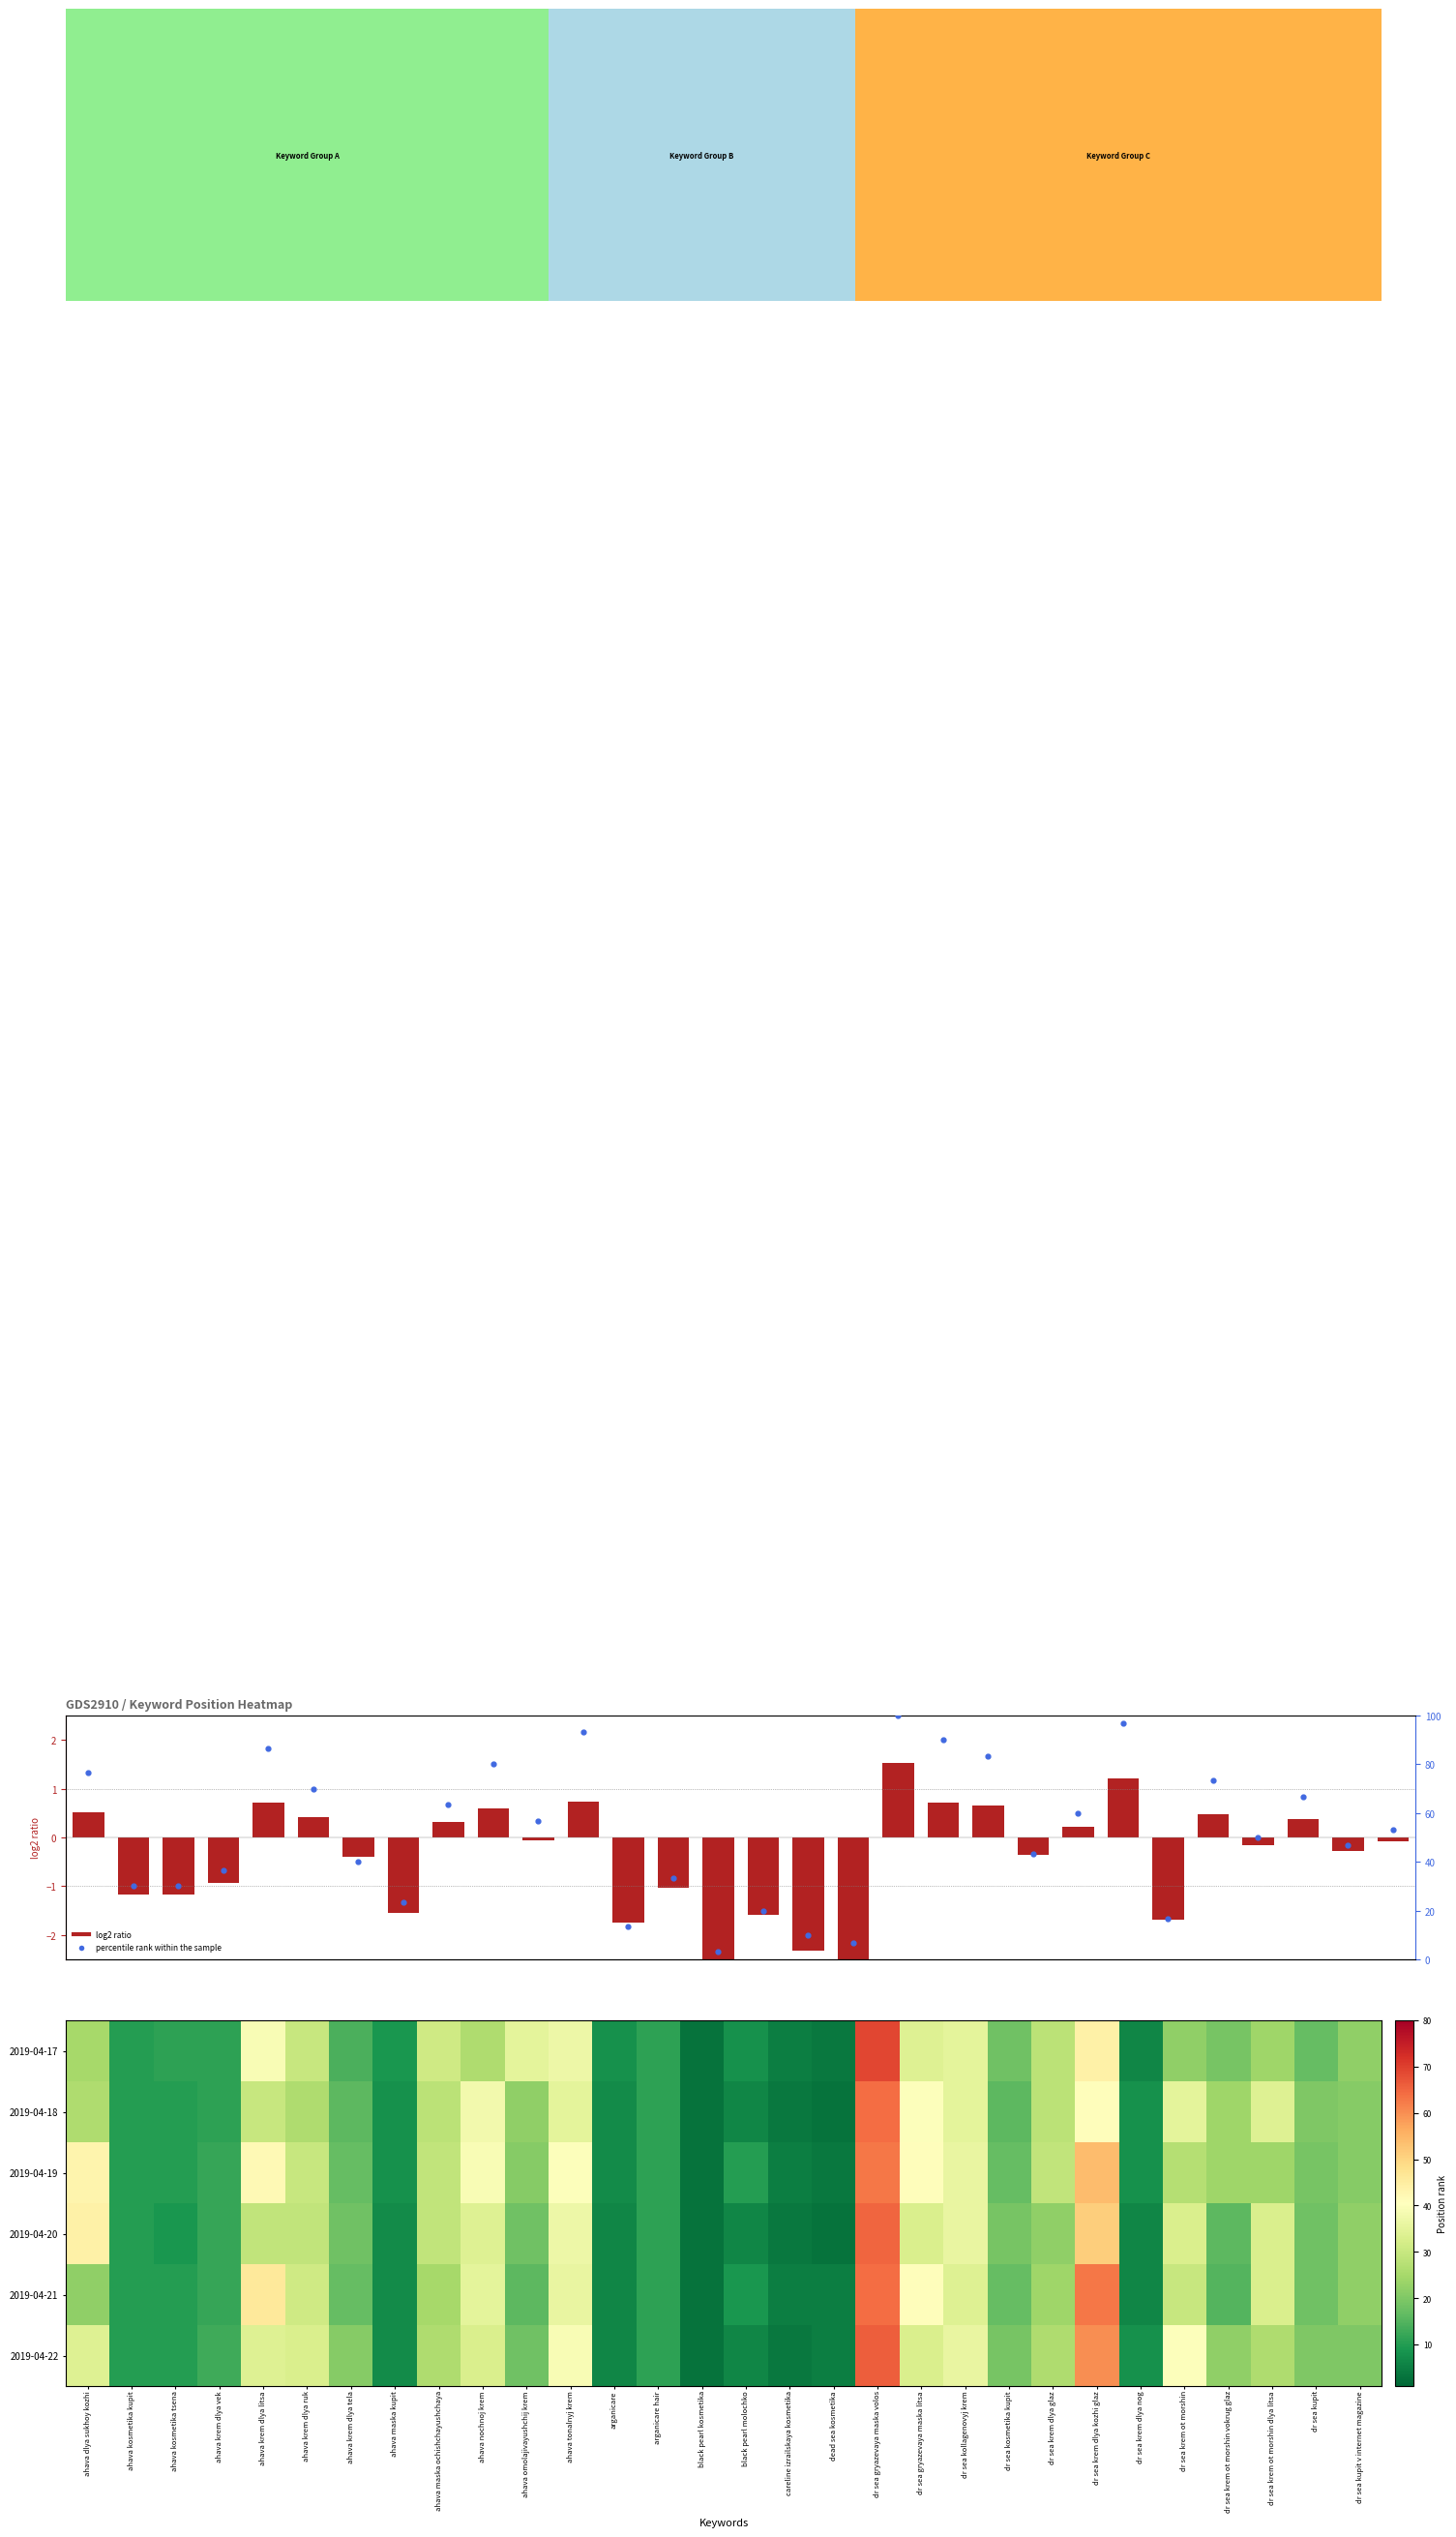

At which label is 2019-04-17 closest to 36?

ahava omolajivayushchij krem